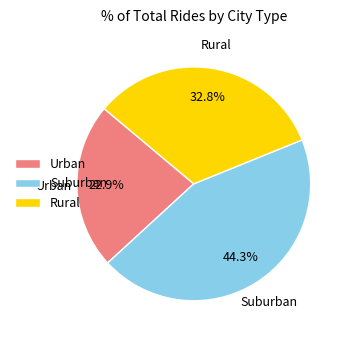

What is the smallest slice in the pie chart?

Urban